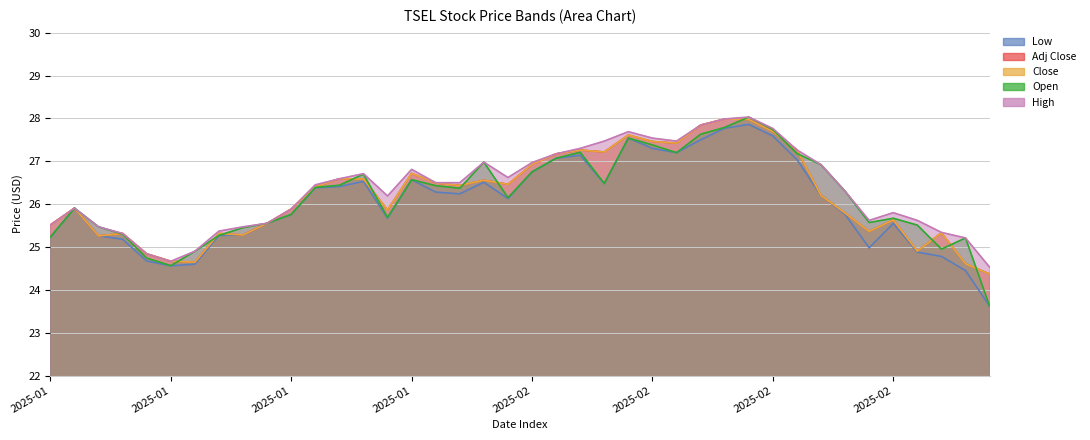

What is the sum of all Open values?

1047.6